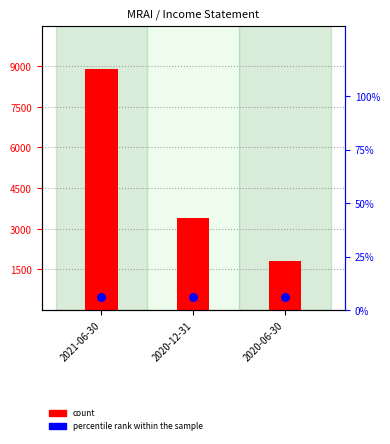

At how many categories does at least one series exceed 3579?

1